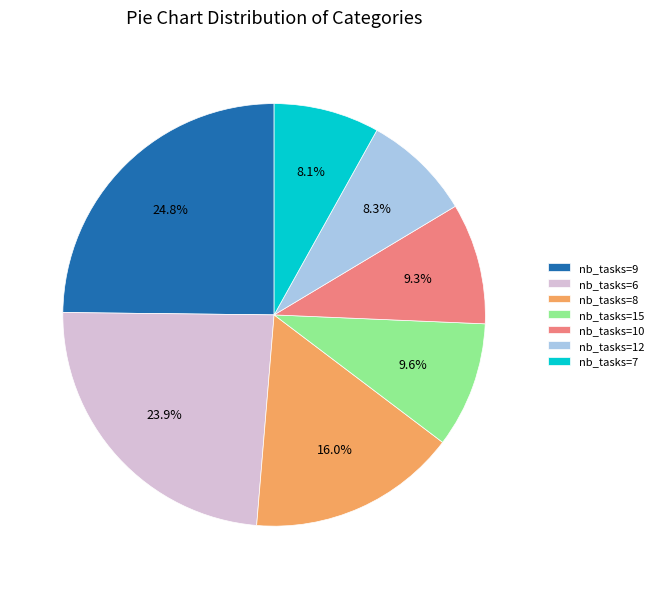

Which slice is the largest?

nb_tasks=9